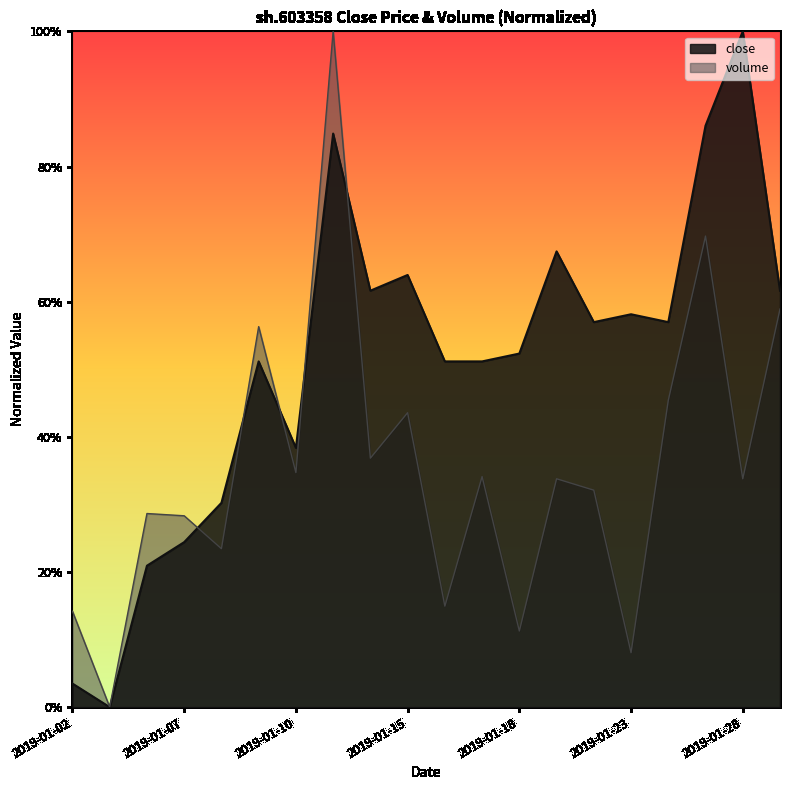

Reading right to left, transcribe all the data shown in this chart.

0.6	1.0	0.9	0.6	0.6	0.6	0.7	0.5	0.5	0.5	0.6	0.6	0.8	0.4	0.5	0.3	0.2	0.2	0.0	0.0